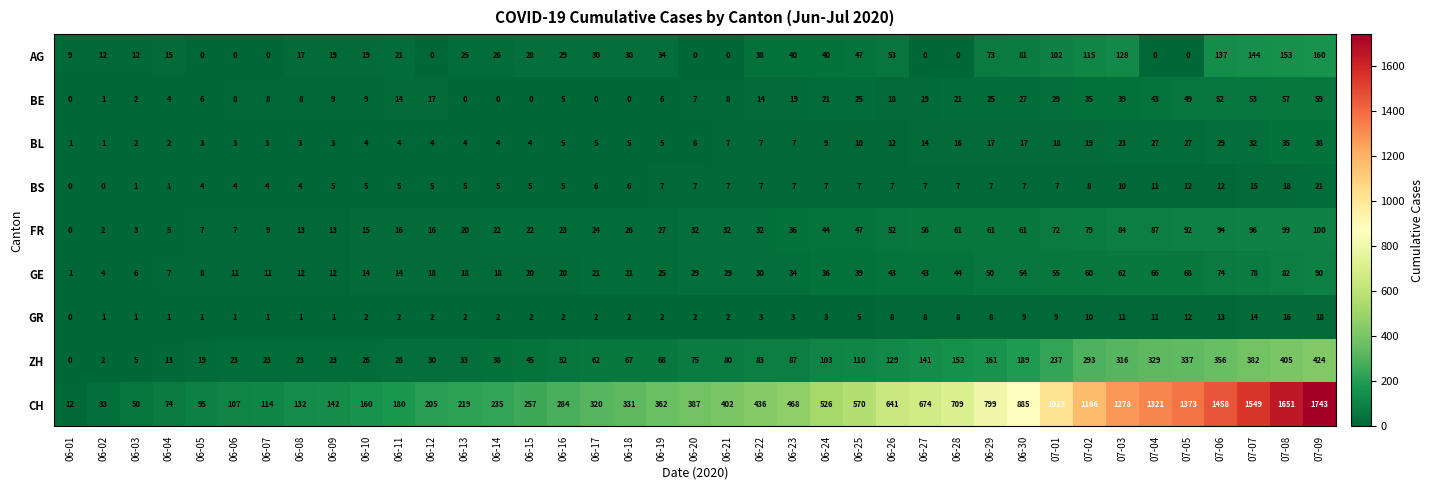

Is it true that FR equals 84 at 07-03?

True